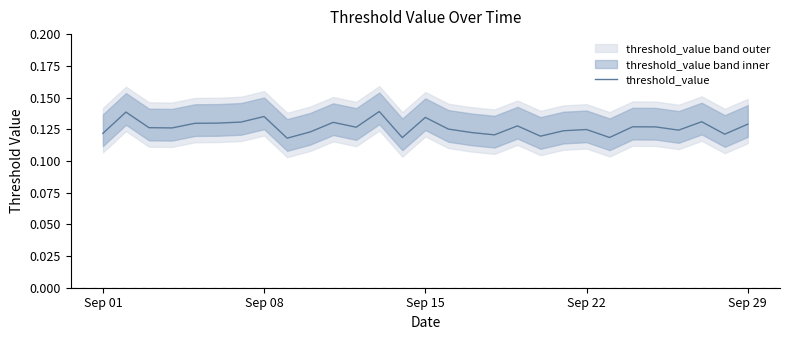

How many interior local valleys (lower than both neighbors) does the data have?

9